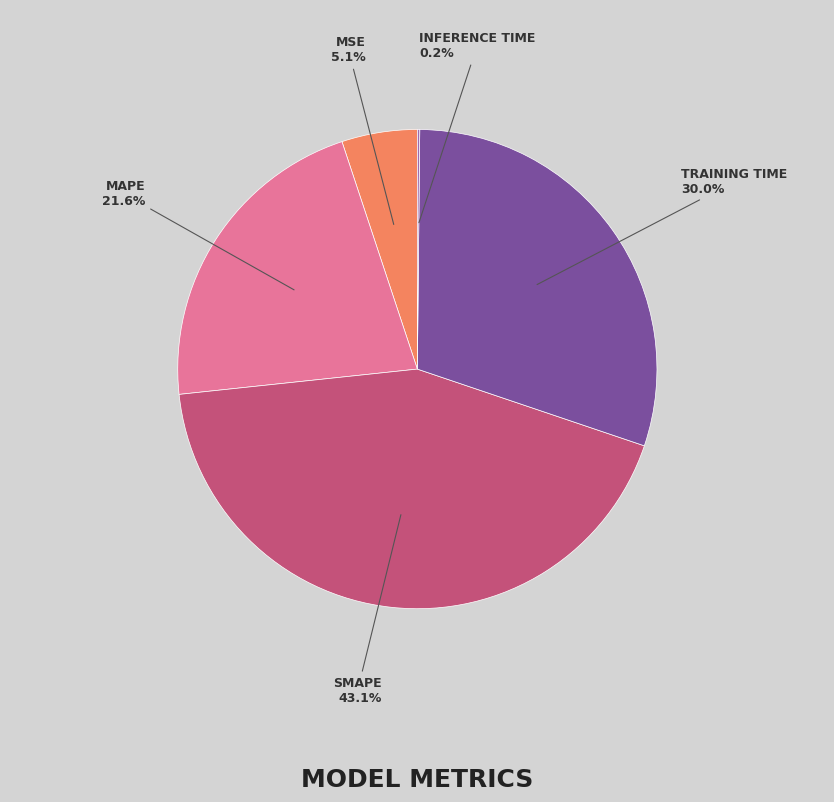

Is there any slice that represents more than half of the pie?

No